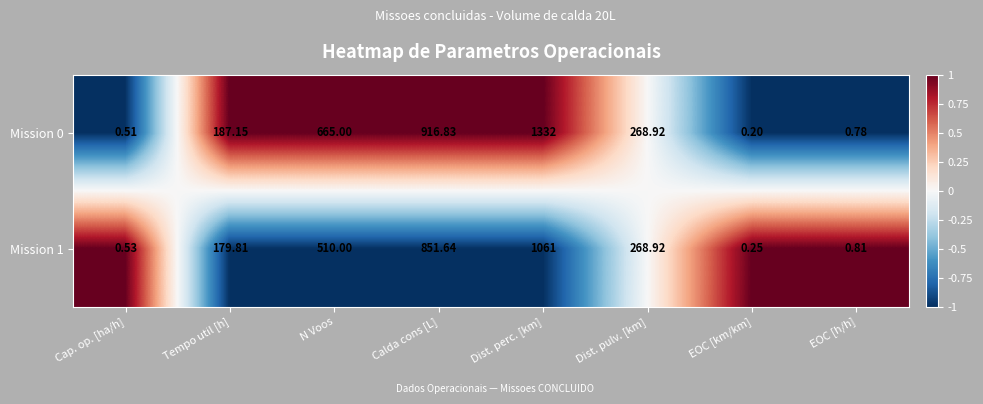

Is the value of Mission 1 at N Voos greater than the value of Mission 0 at Tempo util [h]?

Yes